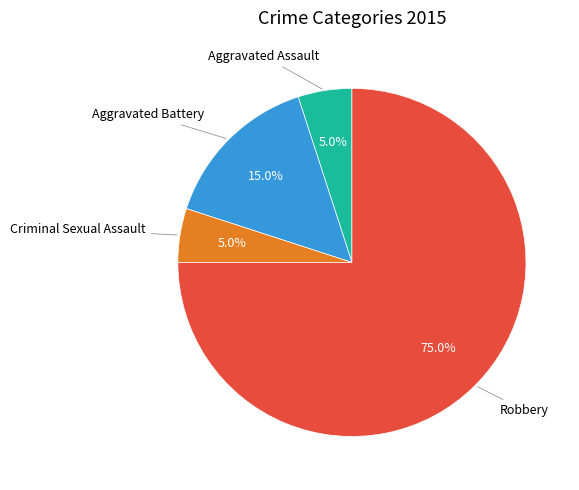

How many segments does this pie chart have?

4